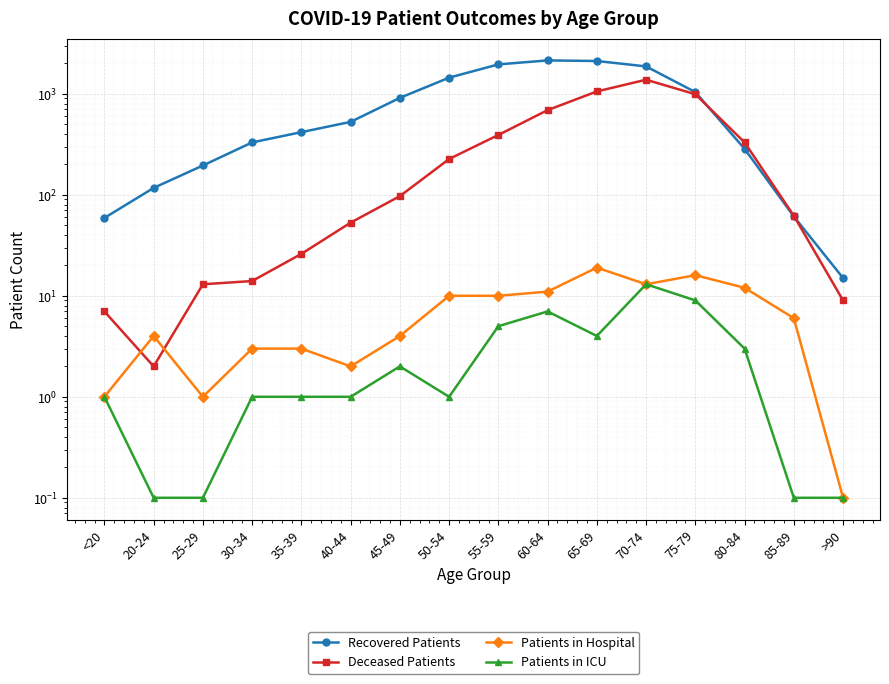

True or false: Patients in Hospital and Patients in ICU cross at least once.

False